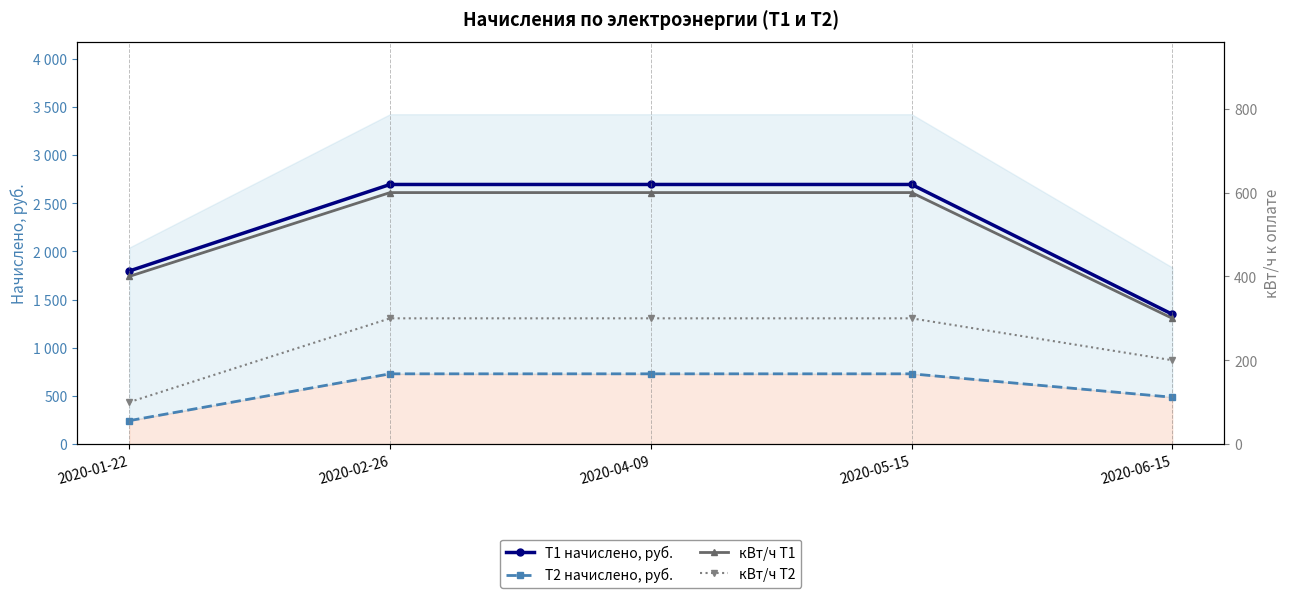

List the labels in order of кВт/ч Т1 value, largest first.

2020-02-26, 2020-04-09, 2020-05-15, 2020-01-22, 2020-06-15